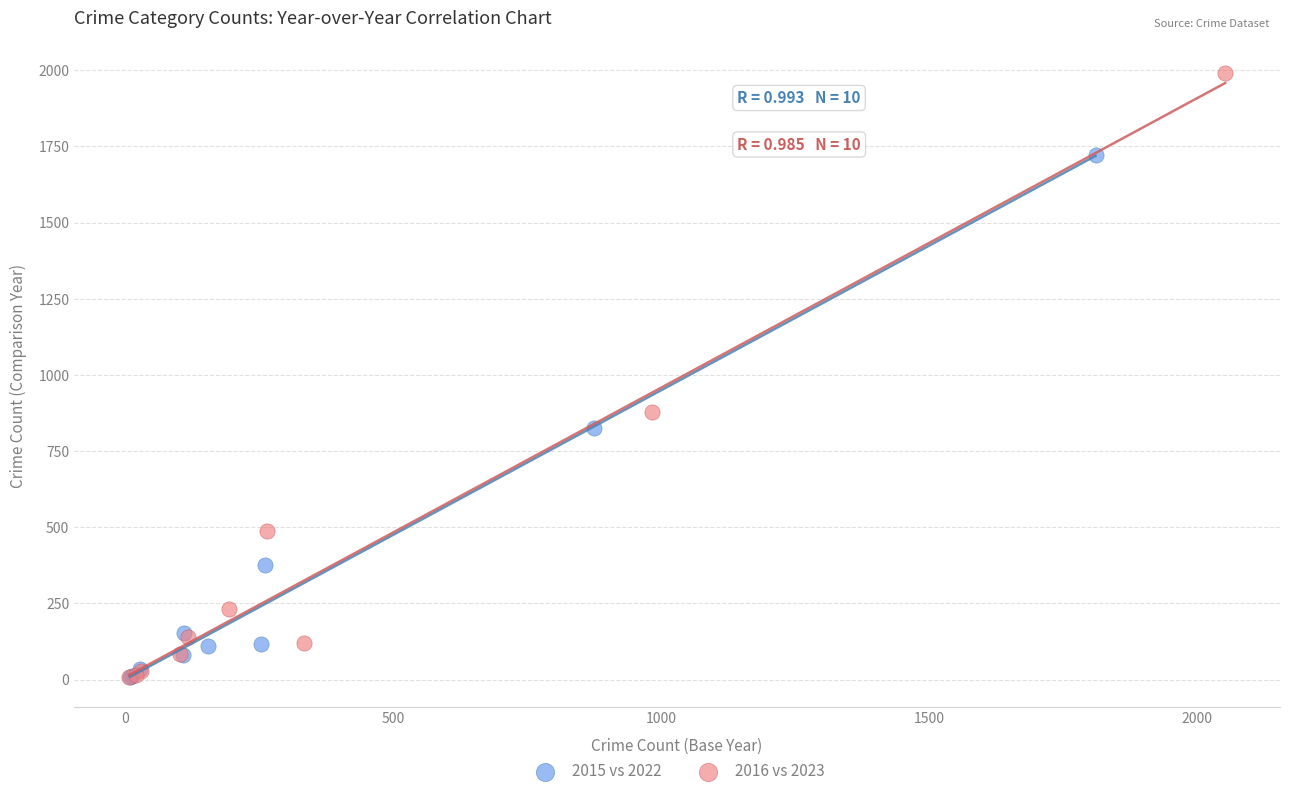

Which series has the widest spread of Y values?

2016 vs 2023